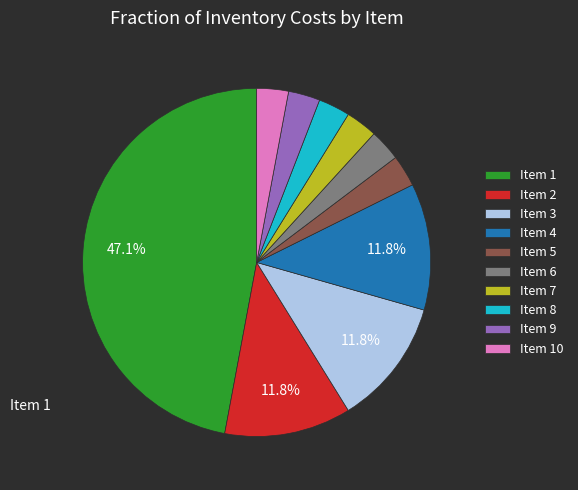

Is there a majority slice in this chart?

No